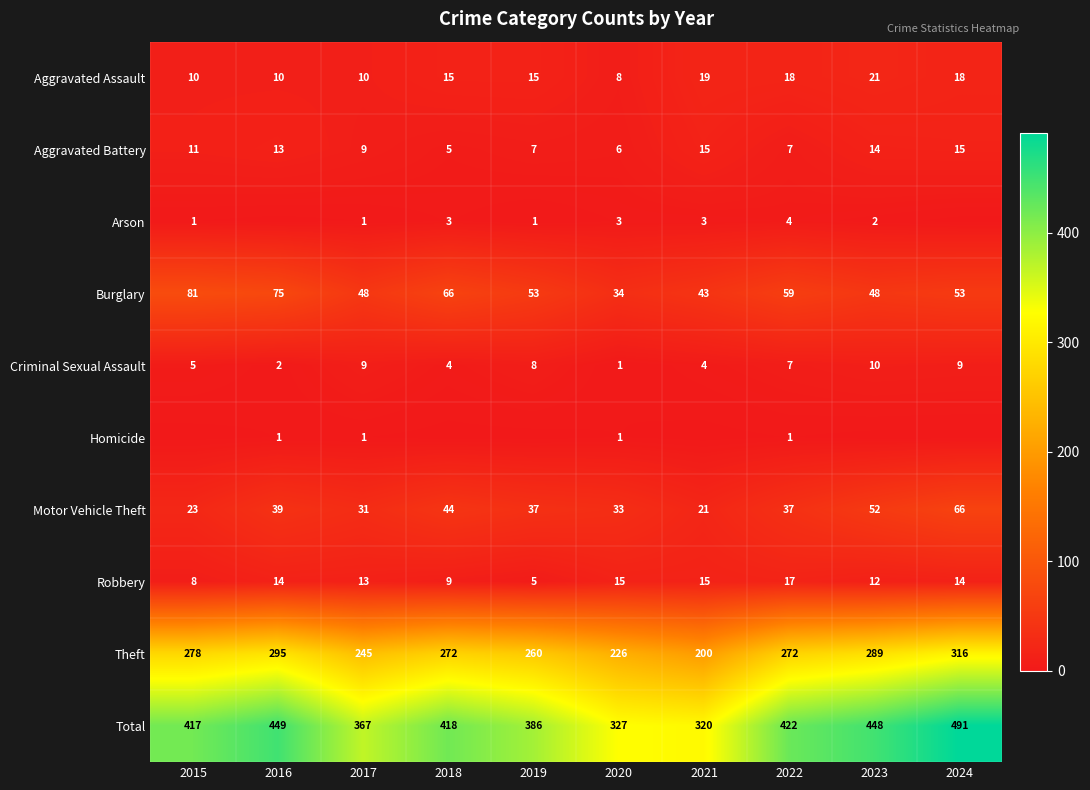

Count the Criminal Sexual Assault values in the range 4 to 9.

7